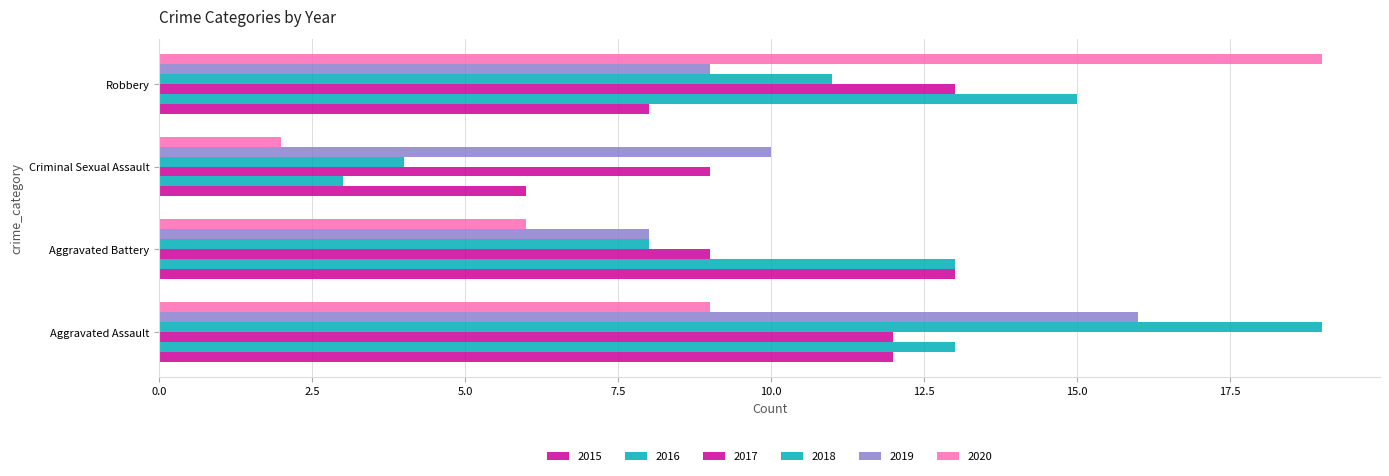

How many series are shown in this chart?

6